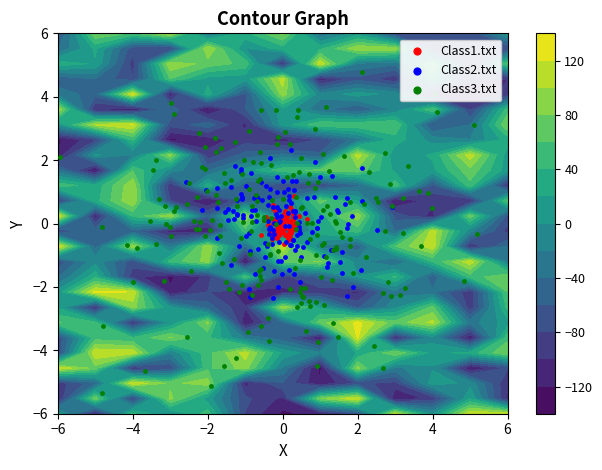

What is the maximum value shown in the chart?

127